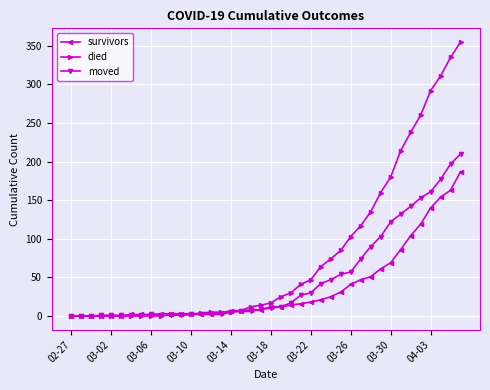

How many data points does each series have?

40